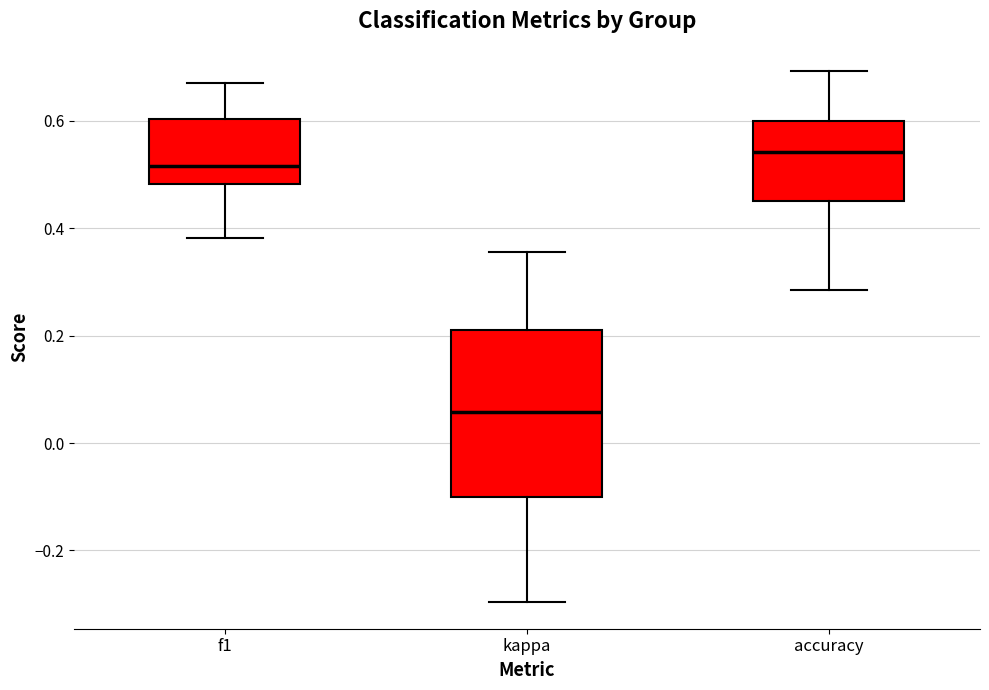

Reading left to right, transcribe this box plot: for each box, give where its median line is, the range the box spans, and where its two whiskers end, as read against the y-axis. The values are not printed on the chart, so give them approximately, as read against the axis.

f1: median 0.52, box 0.48 to 0.60, whiskers 0.38 to 0.68
kappa: median 0.06, box -0.10 to 0.22, whiskers -0.30 to 0.36
accuracy: median 0.54, box 0.46 to 0.60, whiskers 0.28 to 0.70